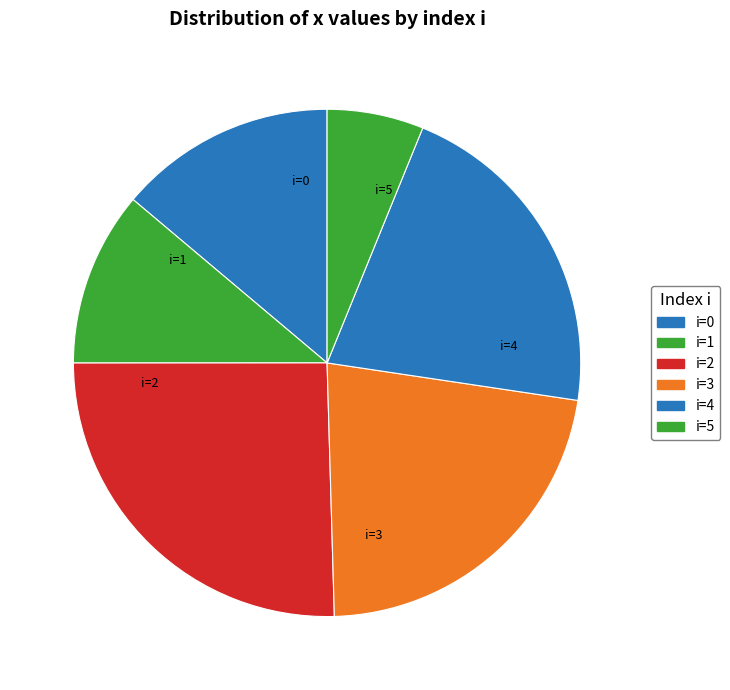

Count the number of slices in the pie.

6